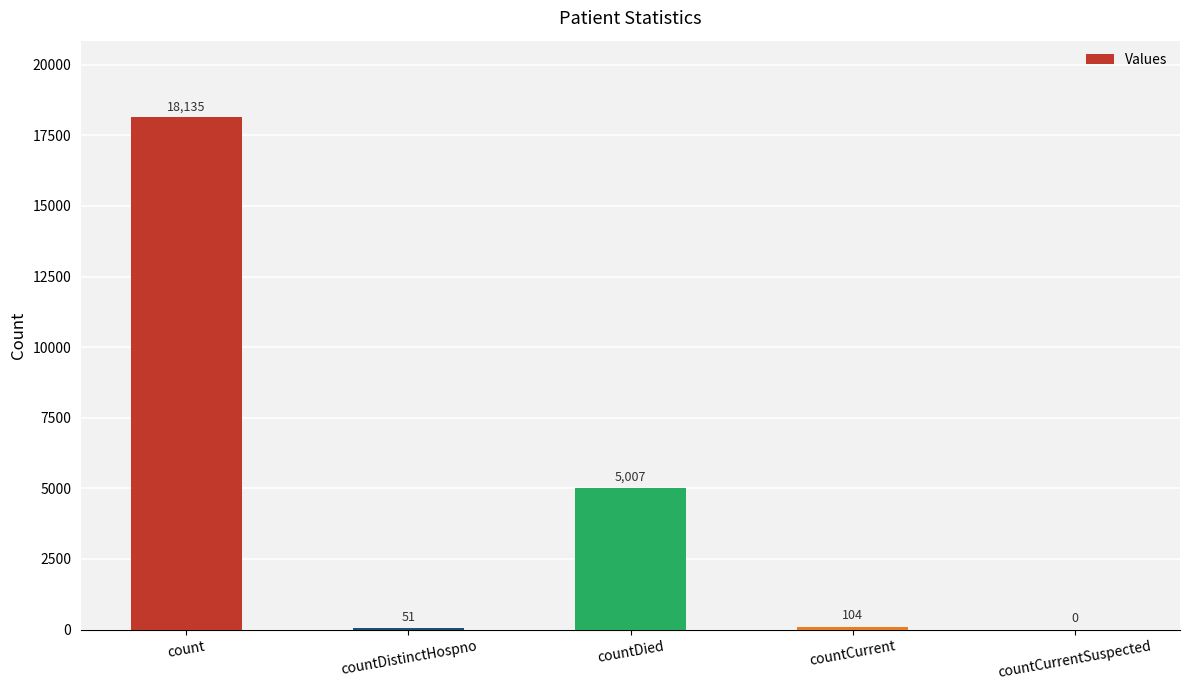

The value at countCurrent is 104. True or false?

True